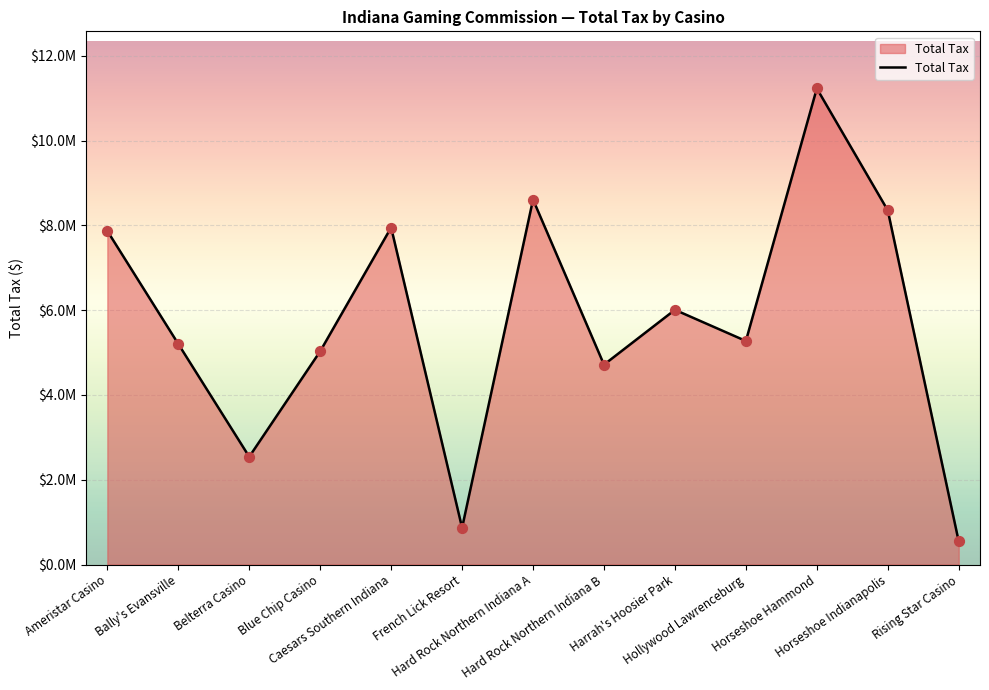

What is the ratio of the value at Bally's Evansville to the value at Horseshoe Indianapolis?

0.6